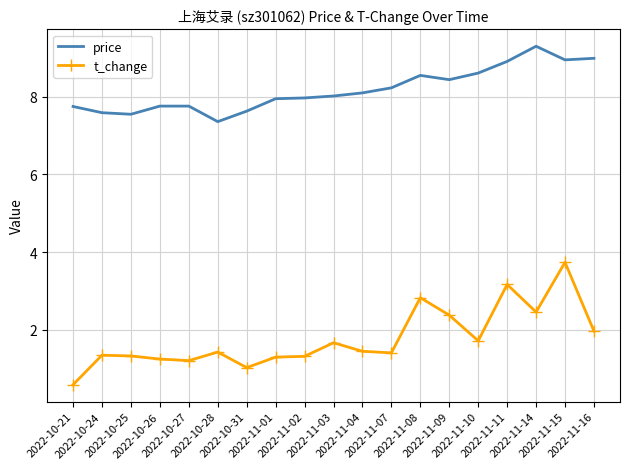

Which series has the largest total across all categories?

price